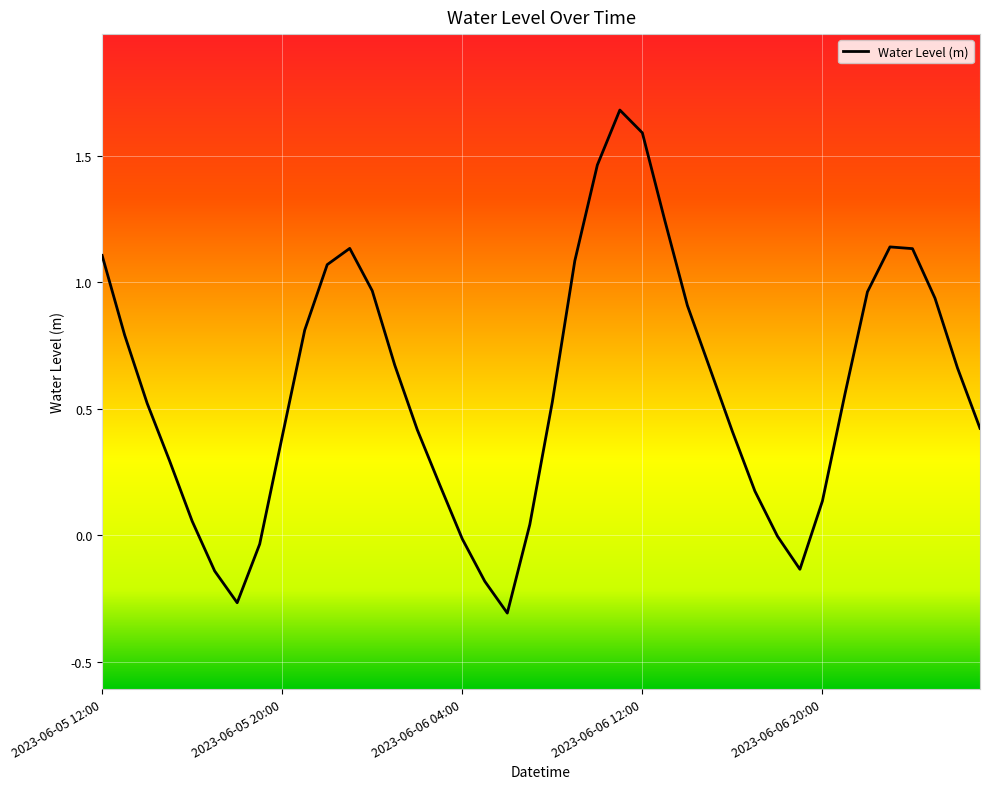

What is the greatest value displayed?

1.7